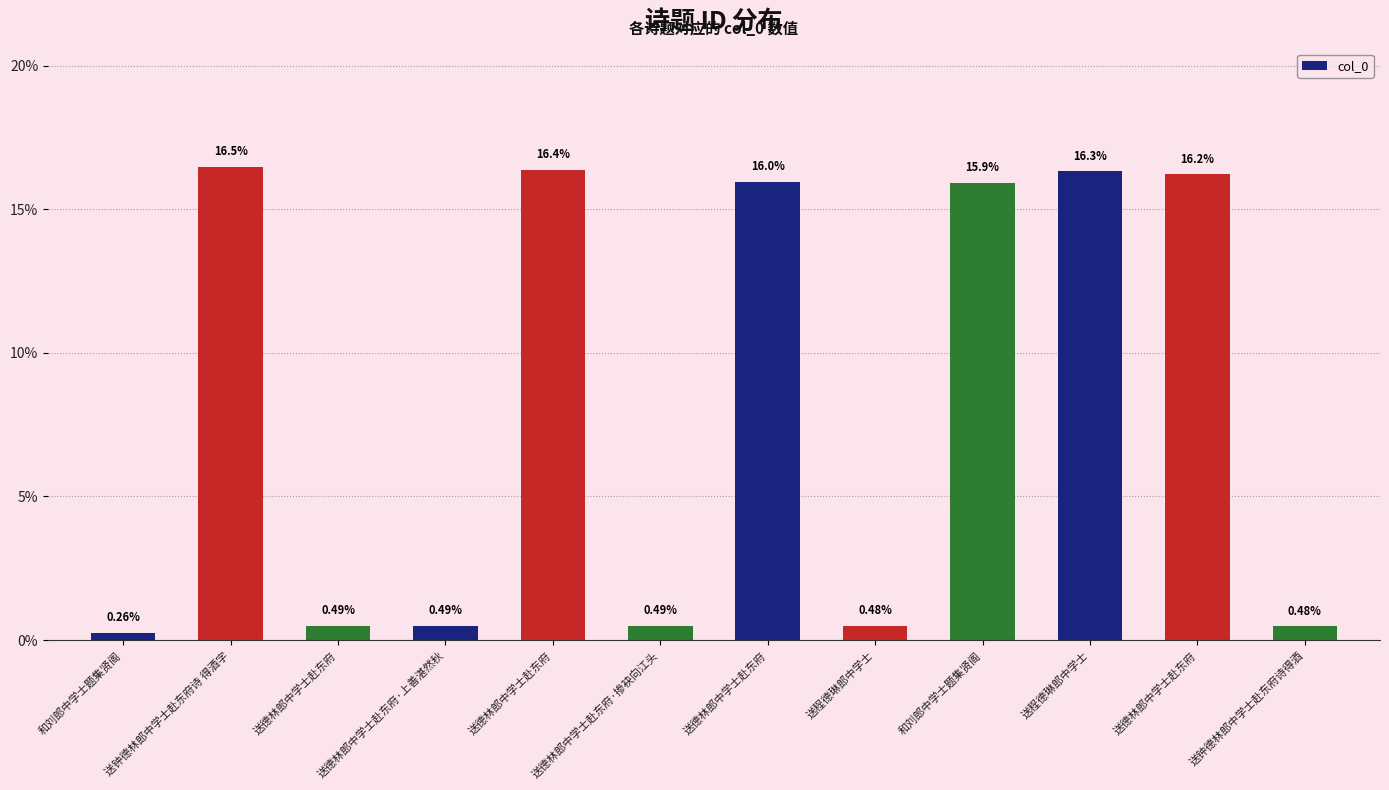

How many values are below 15?

6